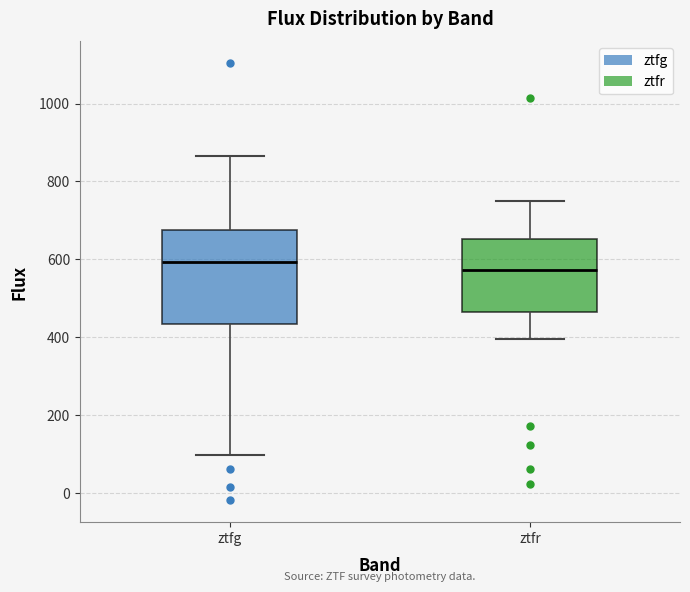

Reading left to right, read every box against the y-axis: the position of its median line, the range the box covers, and the ends of its whiskers. The values are not printed on the chart, so give them approximately, as read against the axis.

ztfg: median 600, box 440 to 680, whiskers 100 to 860
ztfr: median 580, box 460 to 660, whiskers 400 to 740